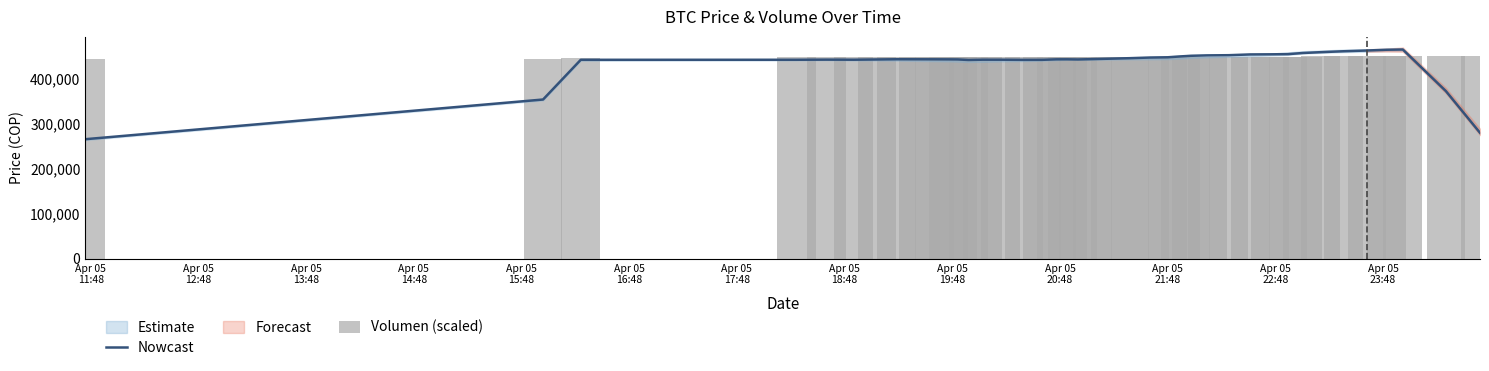

What is the value of the Nowcast bar at the 37th from the left?

463939.2